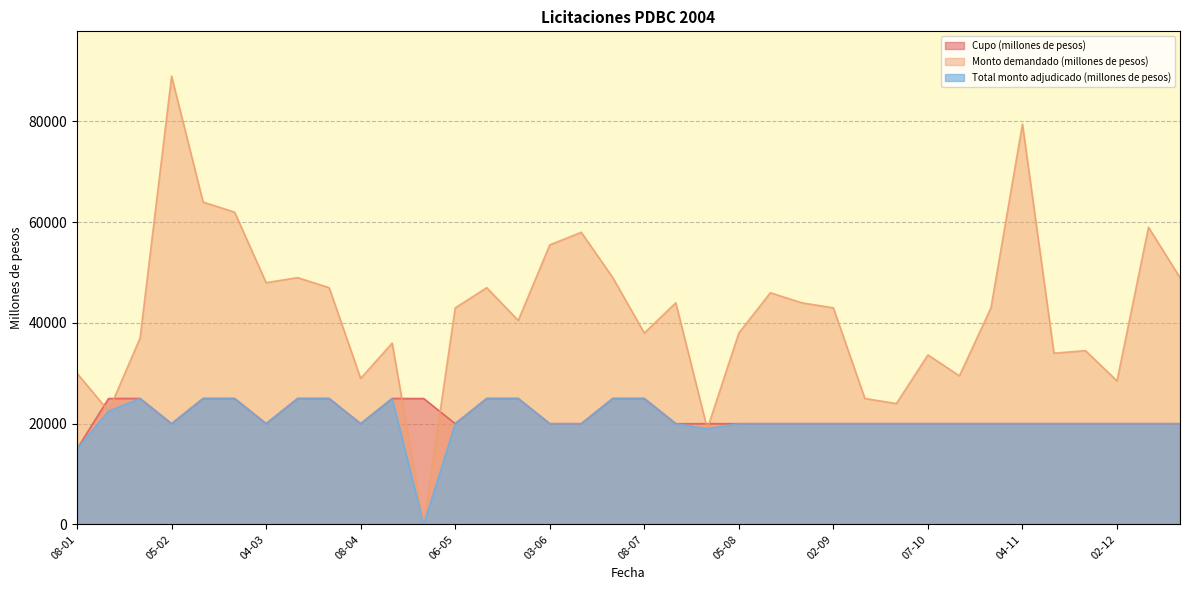

What is the minimum value for Cupo (millones de pesos)?

15000